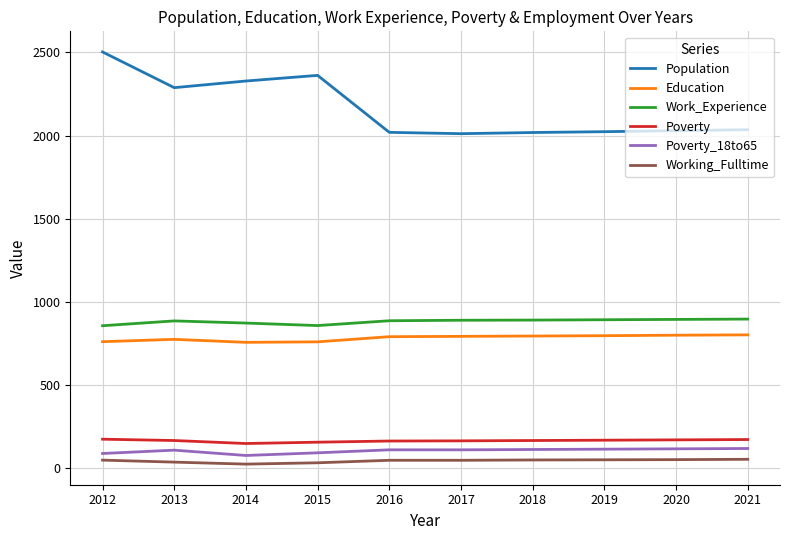

True or false: Population and Poverty_18to65 intersect in this chart.

False